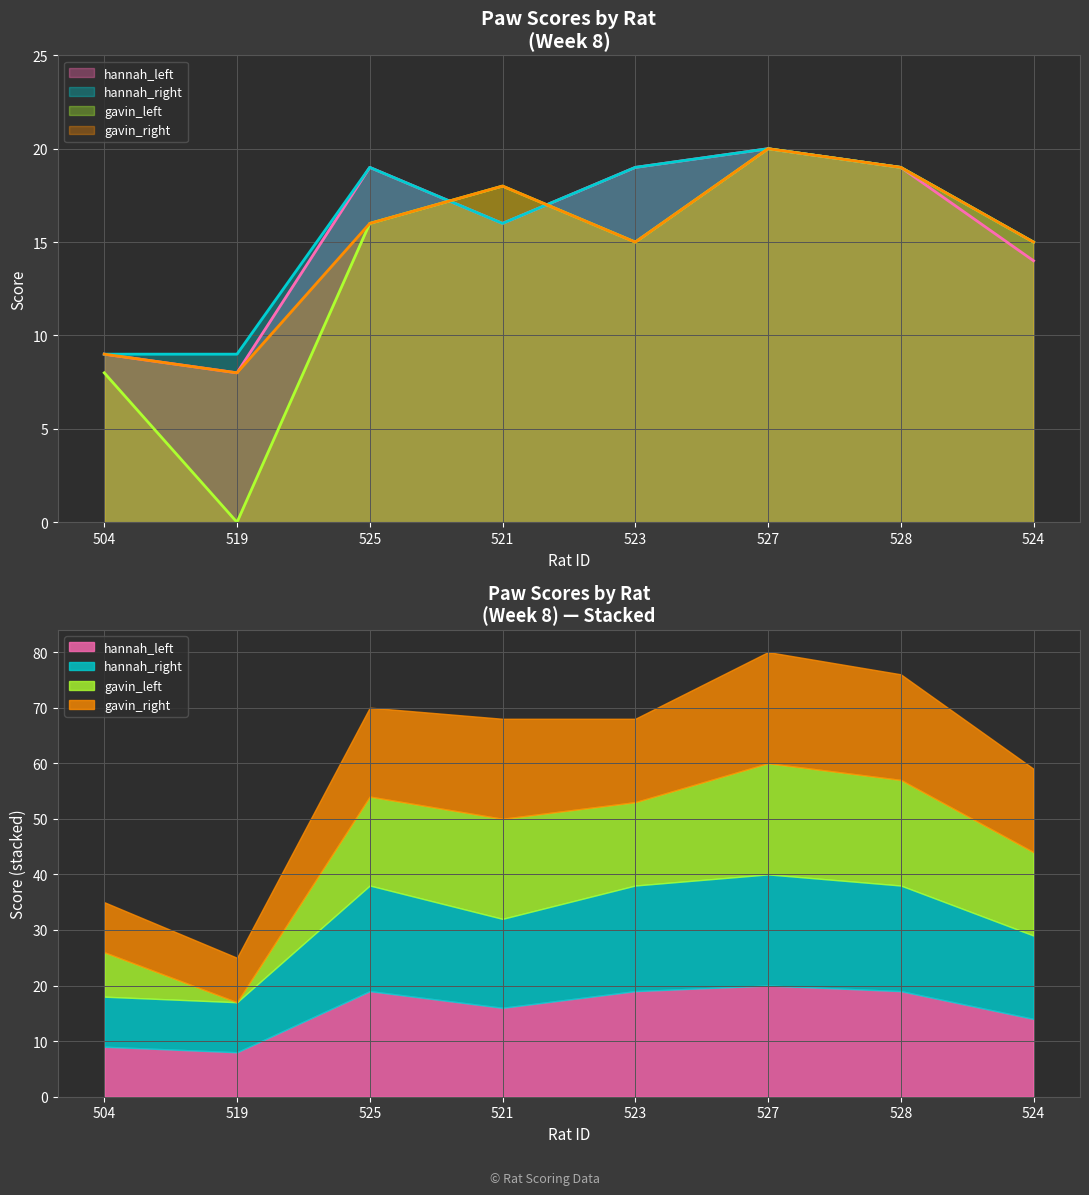

List the labels in order of gavin_right value, largest first.

527, 528, 521, 525, 523, 524, 504, 519